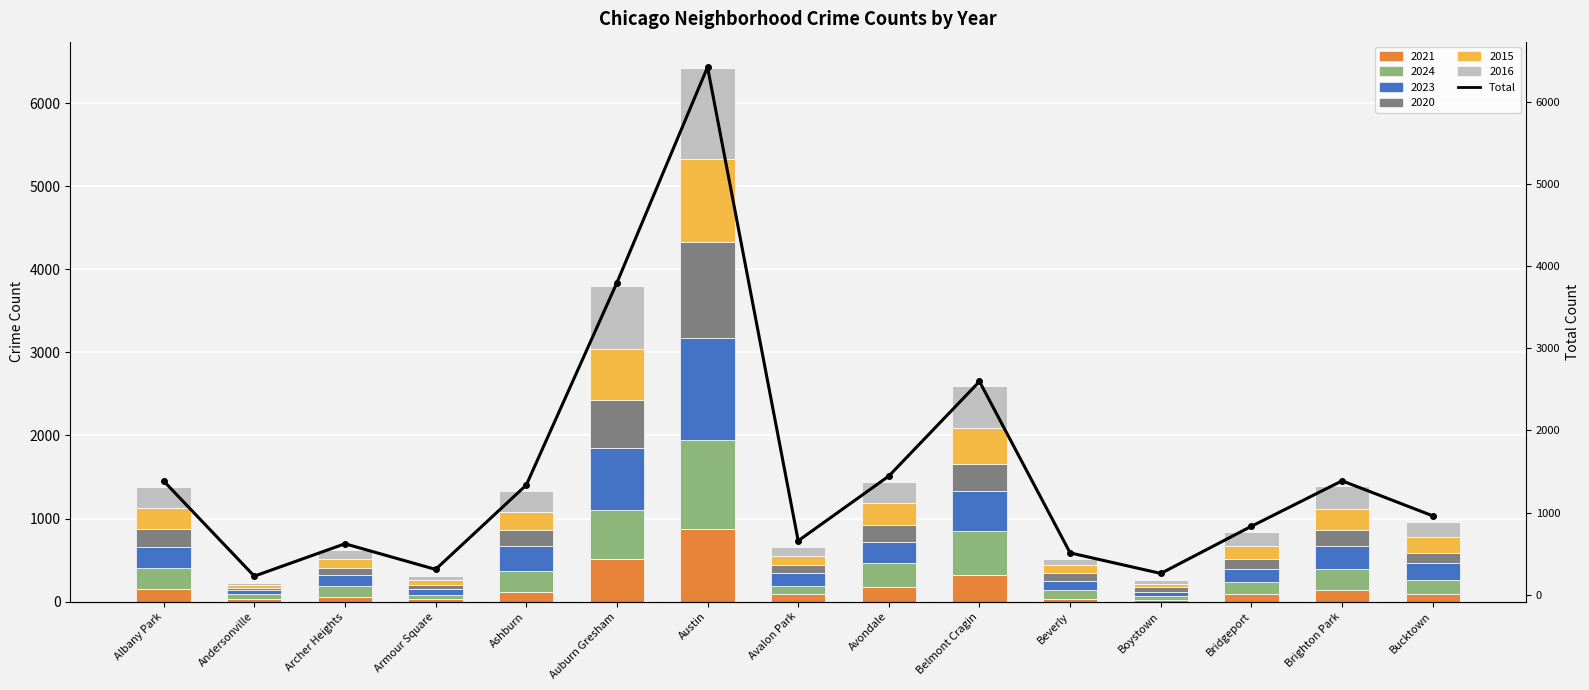

What is the difference between the maximum and minimum values?

6194